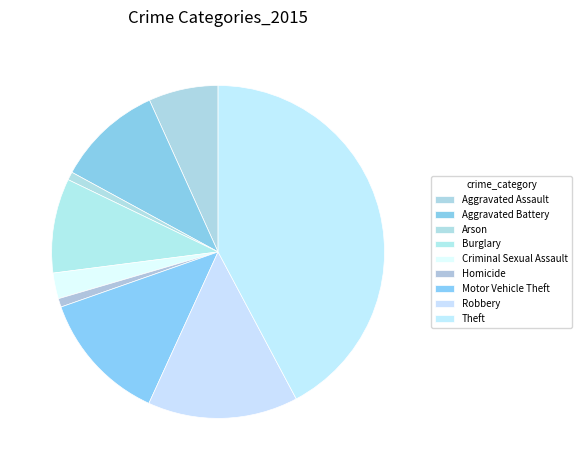

How many slices are in this pie chart?

9